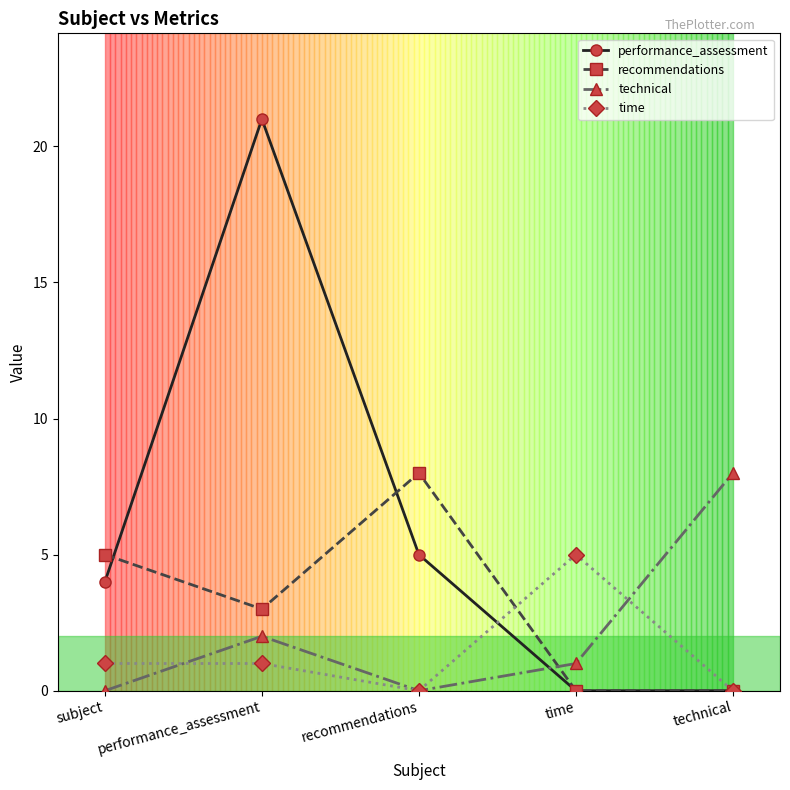

What is the spread (max minus min) of values at technical?

8